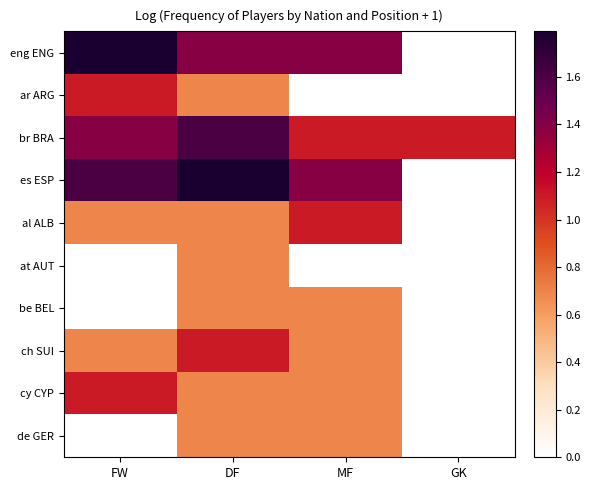

How many data points does each series have?

4